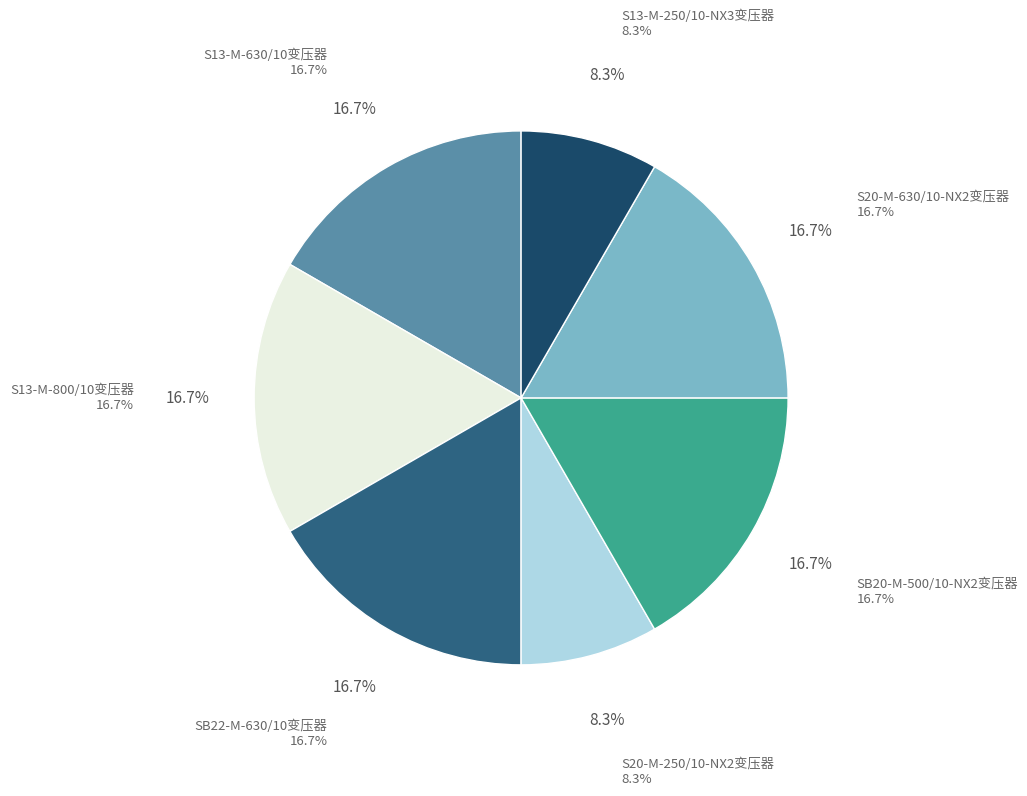

To the nearest percent, what portion does S13-M-800/10变压器 represent?

17%